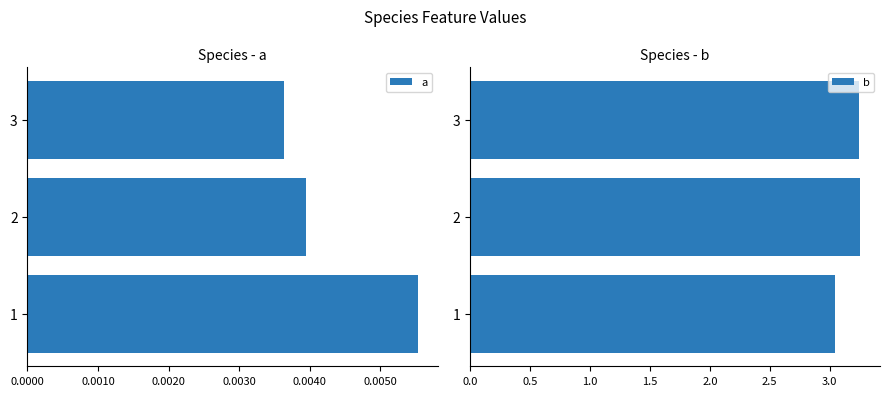

What is the average value of the b series?

3.2